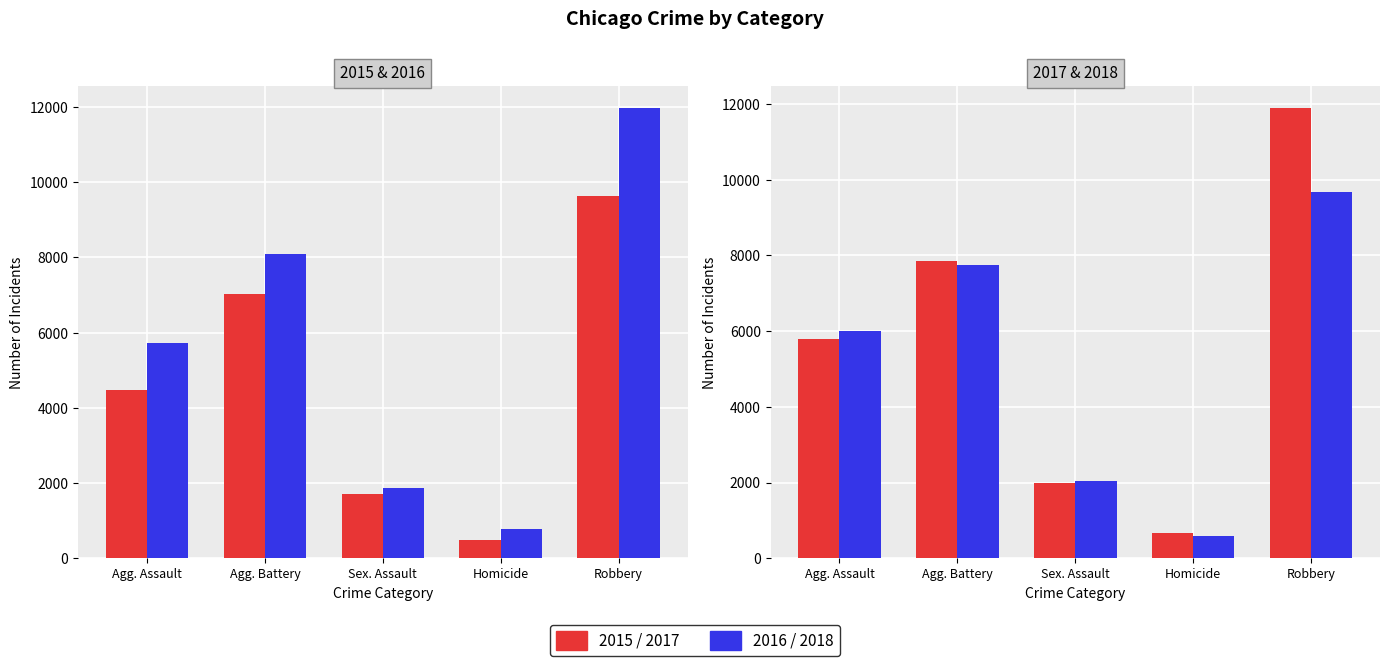

What is the label of the 1st bar from the right?

Robbery